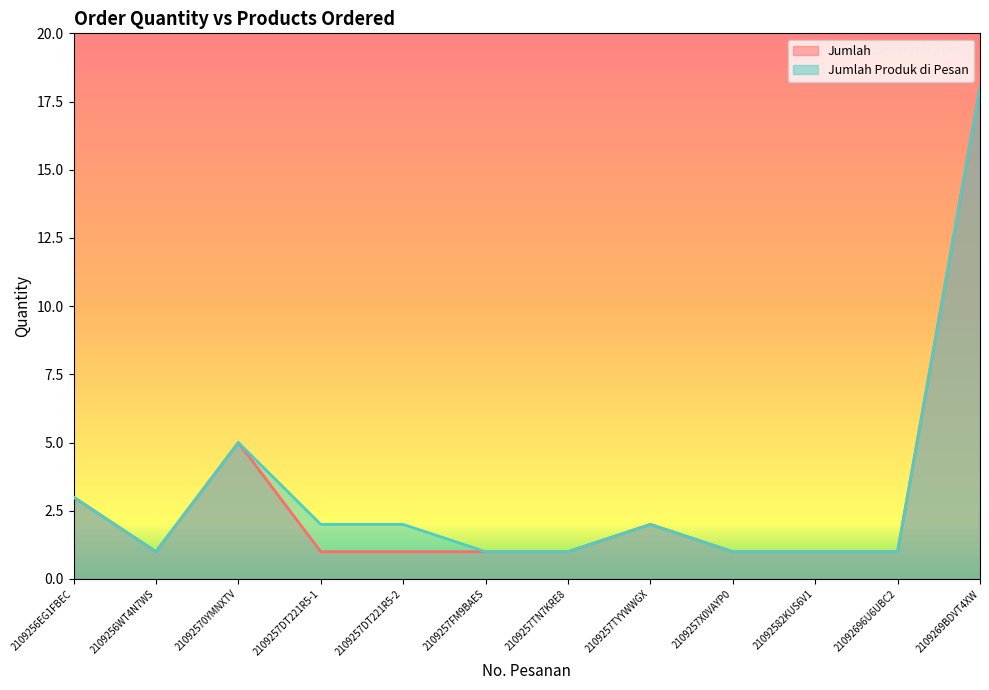

List the series in order of their overall mean, lowest first.

Jumlah, Jumlah Produk di Pesan